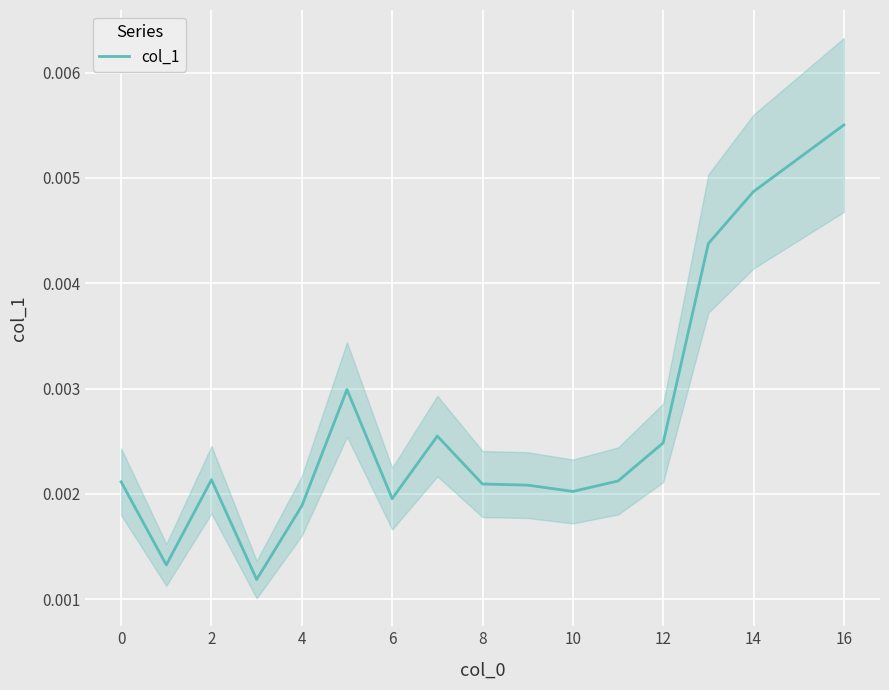

Count the number of data series in this chart.

1